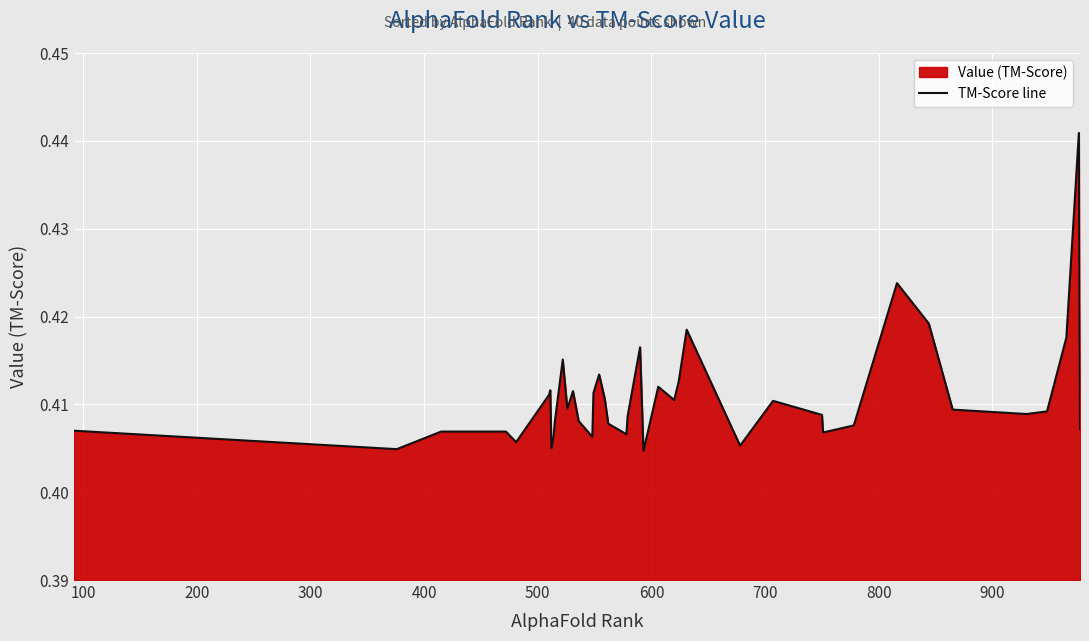

What is the value of the 24th point from the left?

0.4